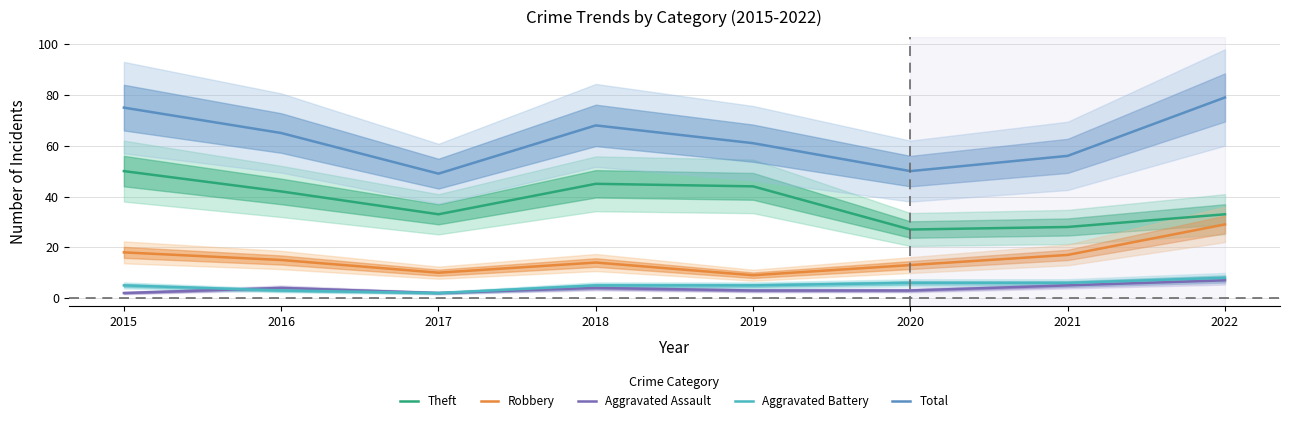

How many distinct data groups are displayed?

5